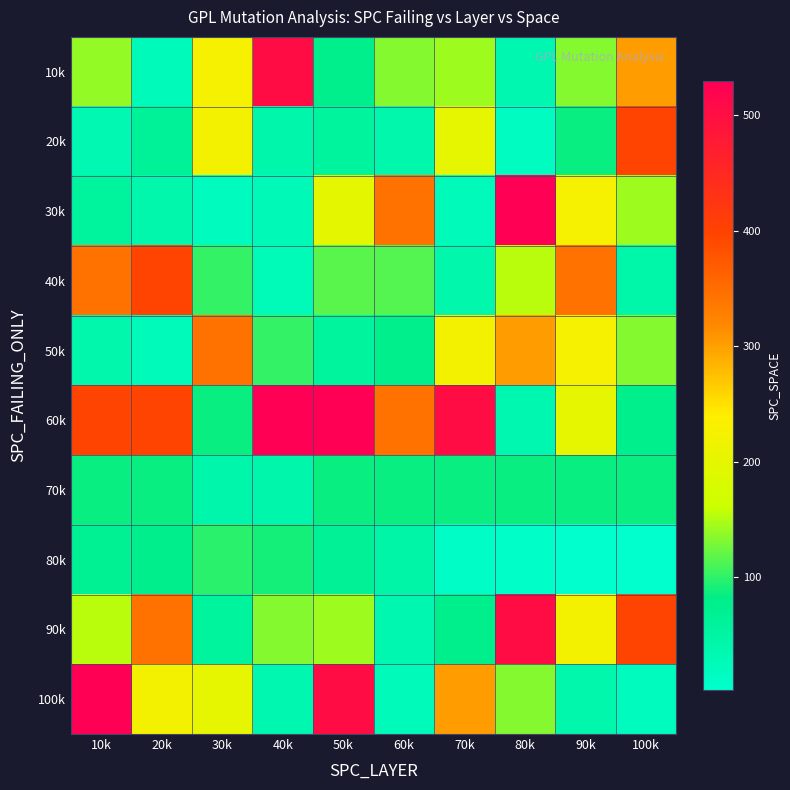

Which category has the lowest value across all series?

100k